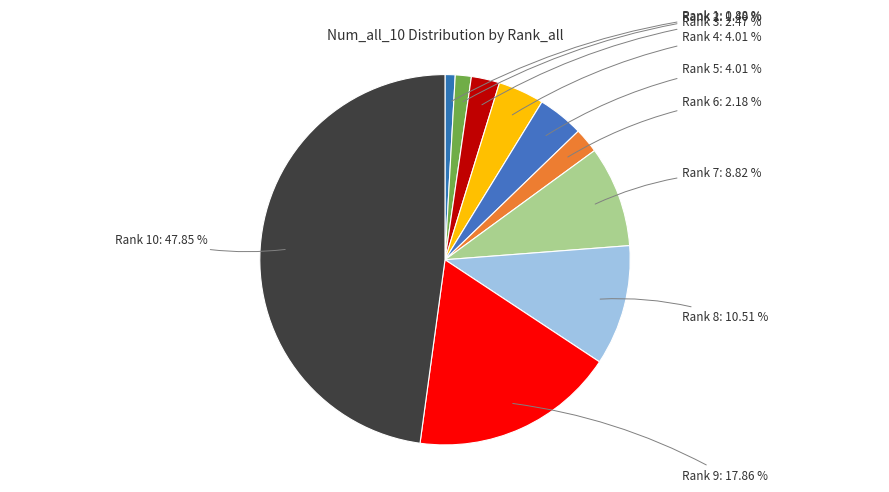

Is there a majority slice in this chart?

No